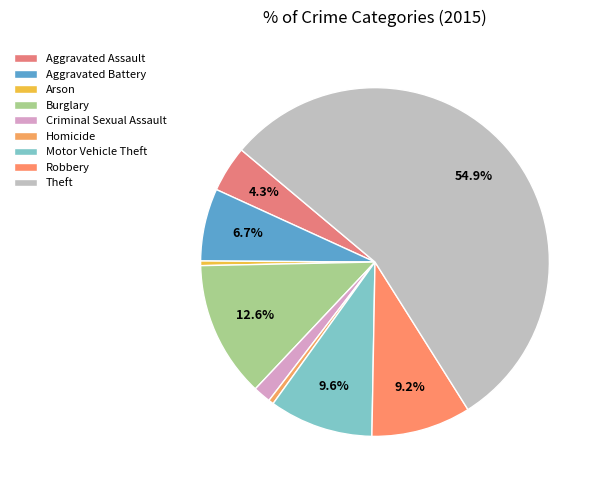

What percentage is the Theft slice, to the nearest percent?

55%